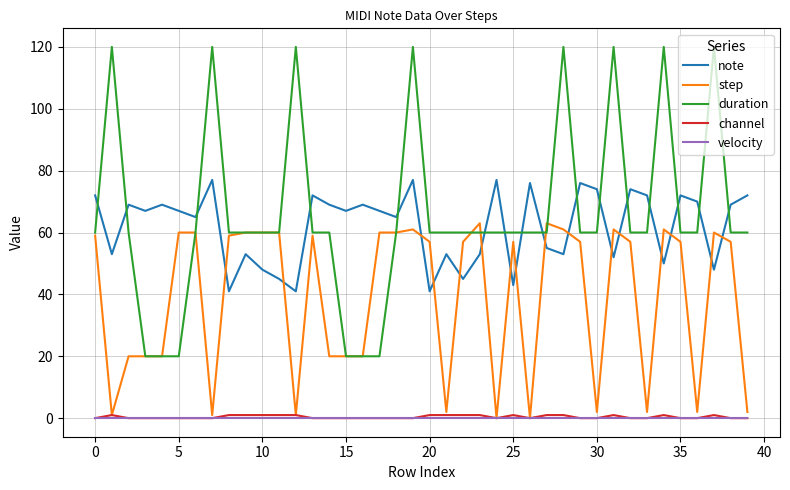

Is this an area chart (filled region under the line)?

No